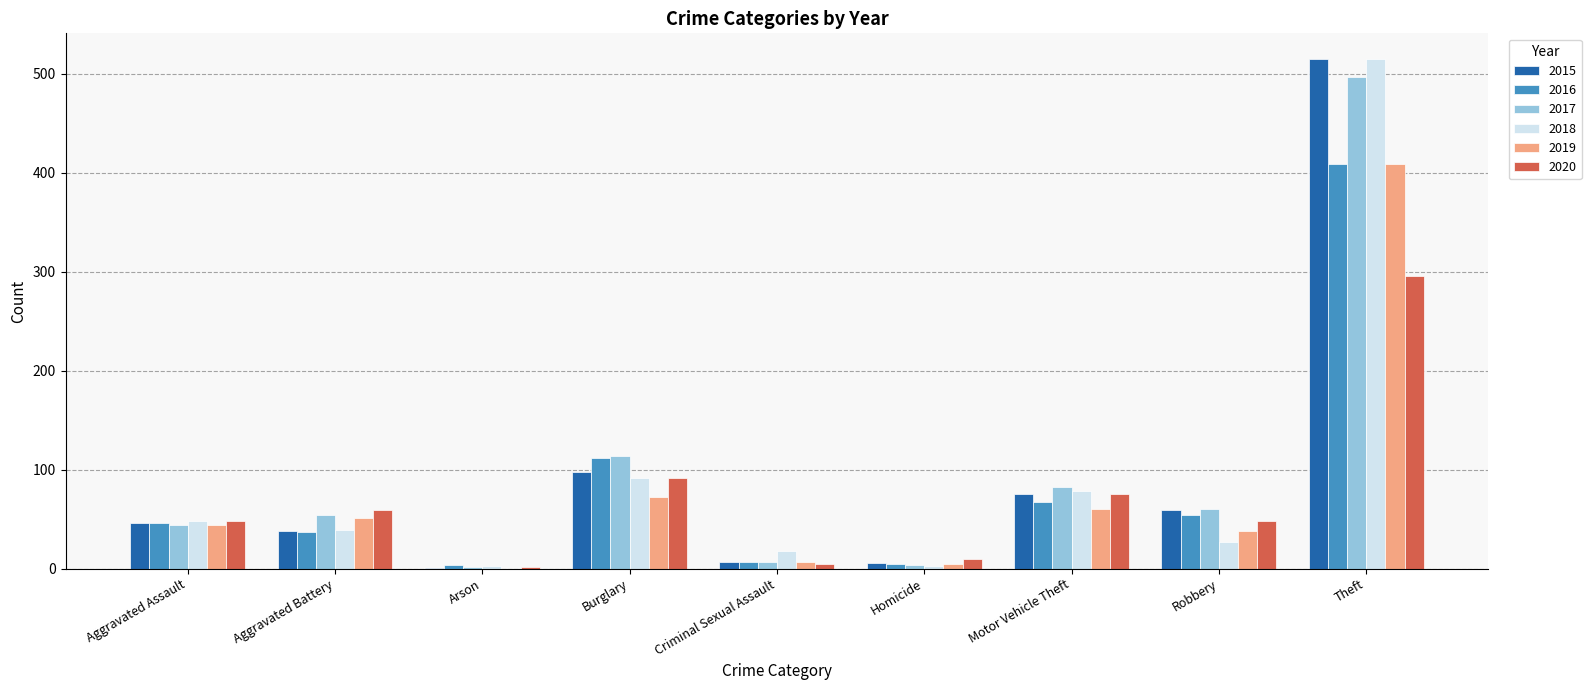

What is the sum of all 2016 values?

741